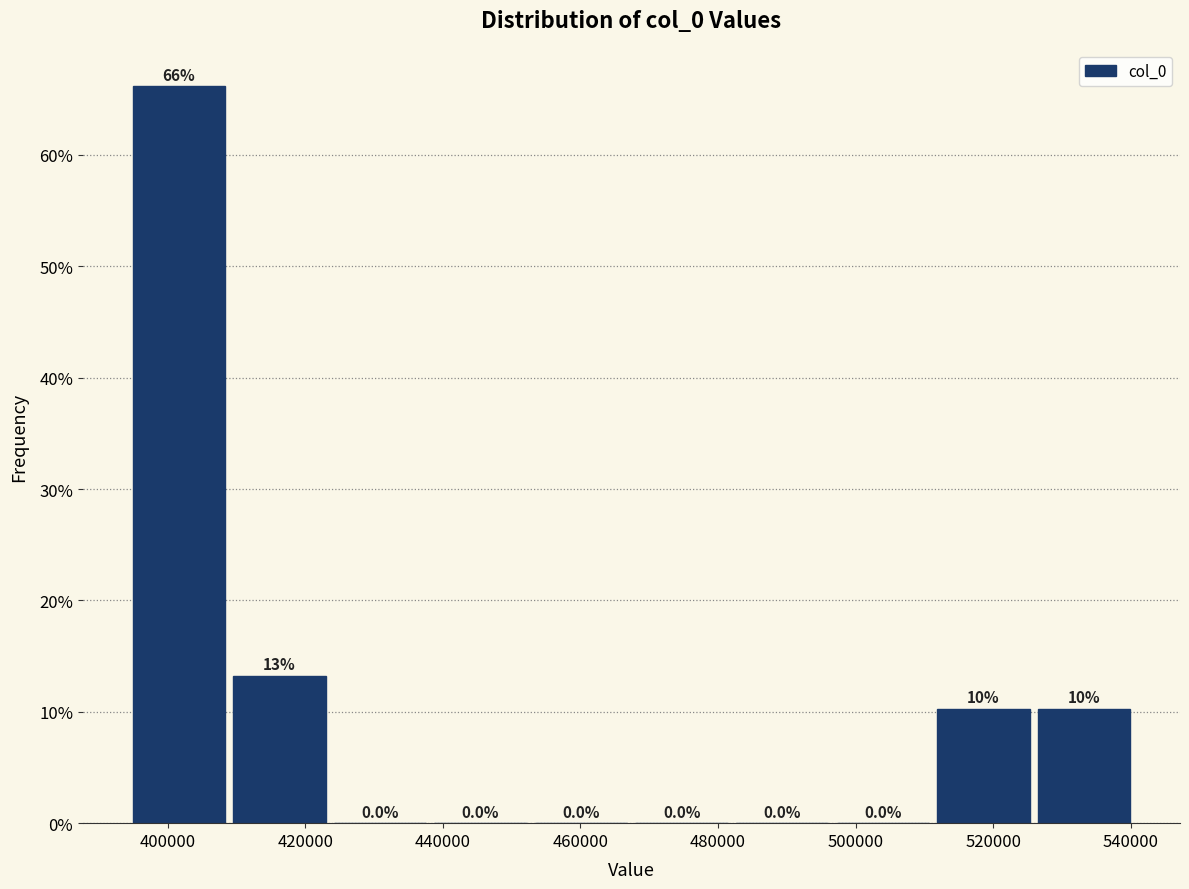

Over which range of the x-axis is the bar tallest?

394000 to 408000